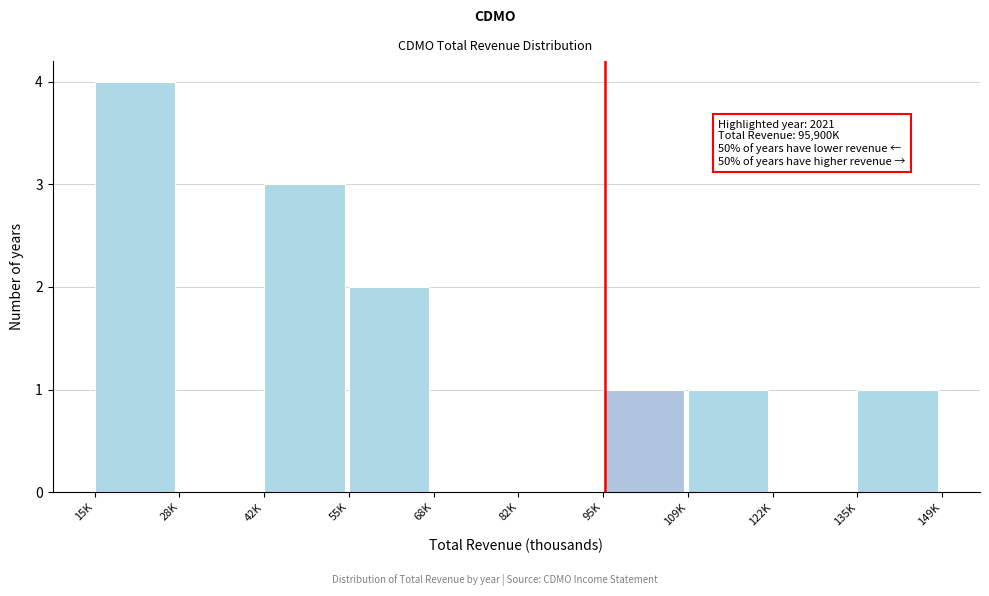

Reading right to left, what are all the values shown in this chart?

135K=1	122K=0	109K=1	95K=1	82K=0	68K=0	55K=2	42K=3	28K=0	15K=4